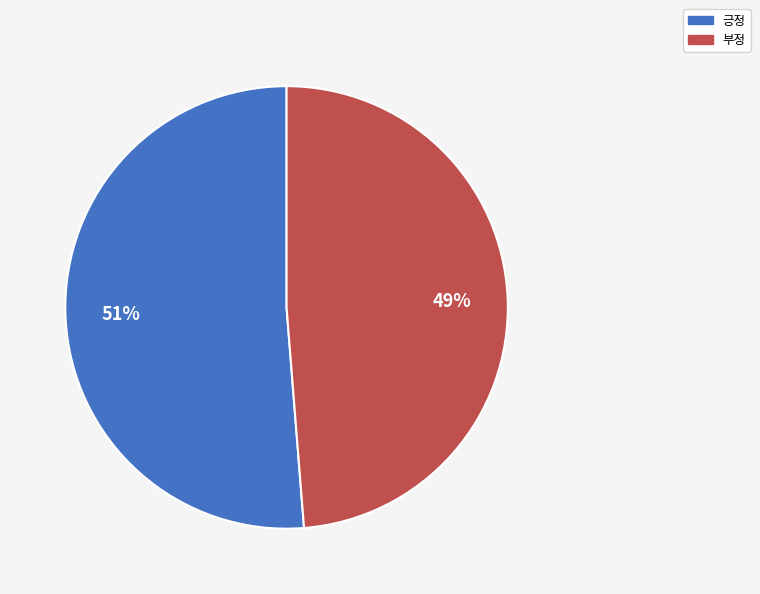

Is the sum of 긍정 and 부정 greater than half?

Yes